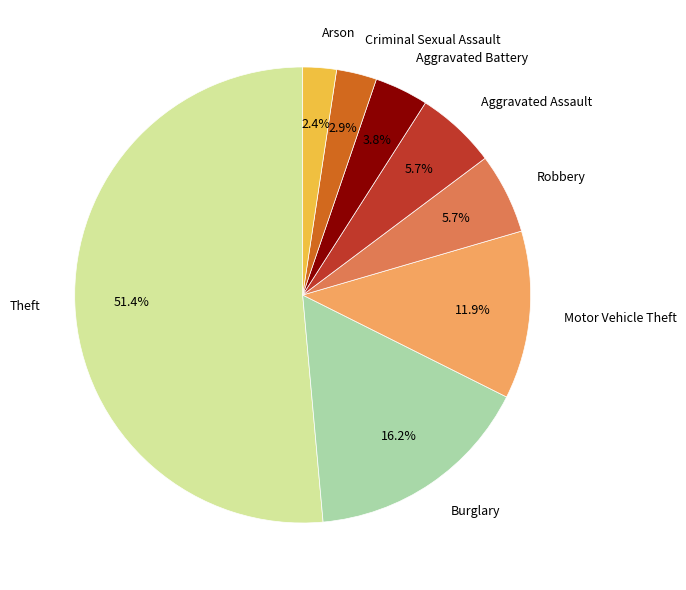

Count the number of slices in the pie.

8